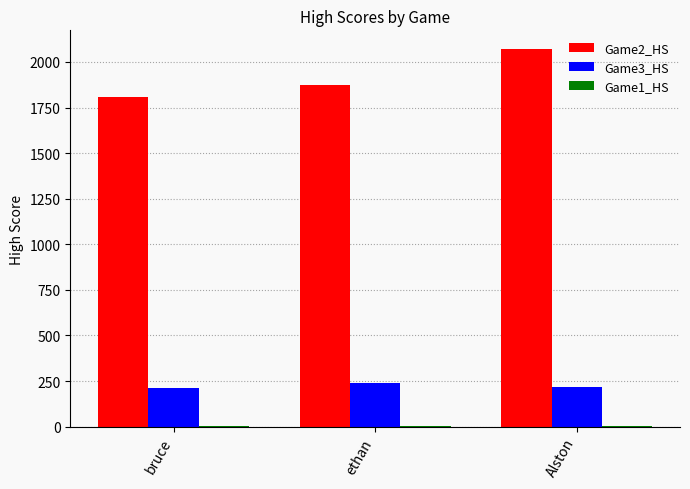

What is the spread (max minus min) of values at bruce?

1808